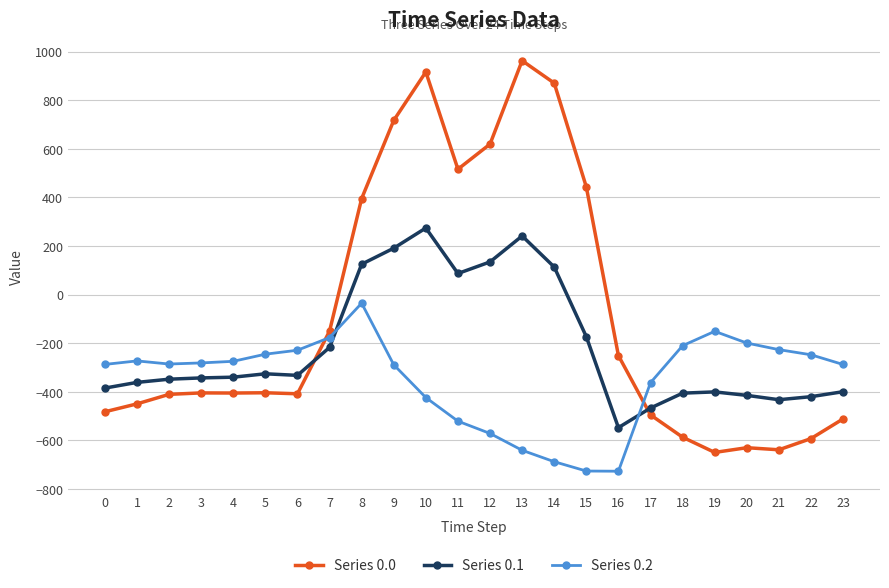

True or false: Series 0.0 has more than 0 points higher than both neighbors.

True